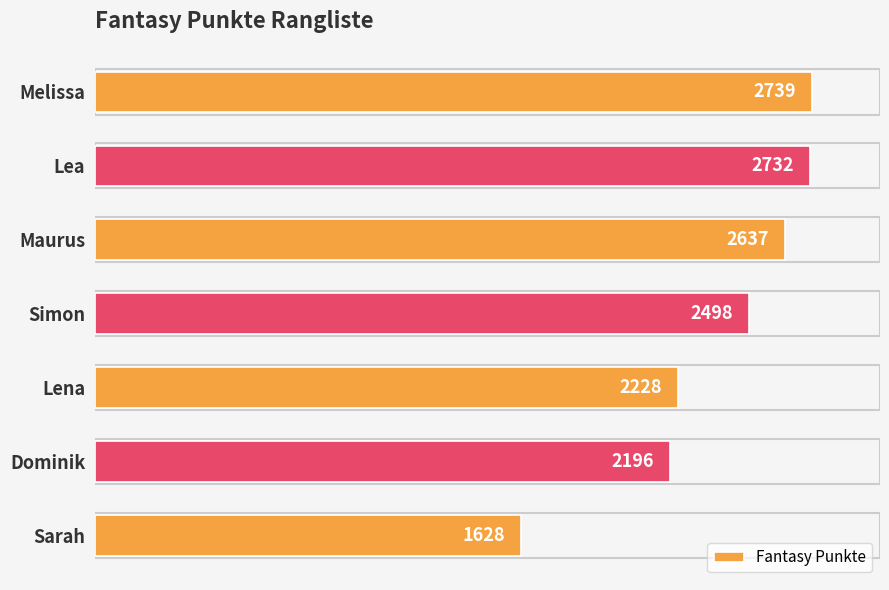

What is the change in value from Simon to Dominik?

-302